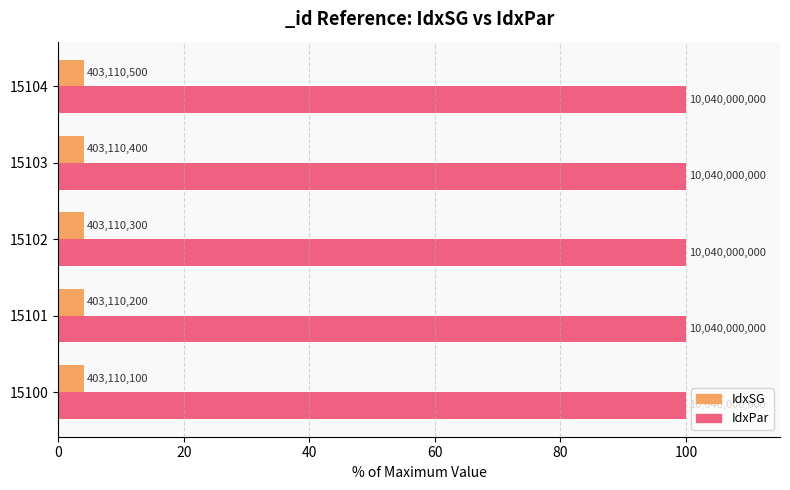

What are all the series names shown in the legend?

IdxSG, IdxPar